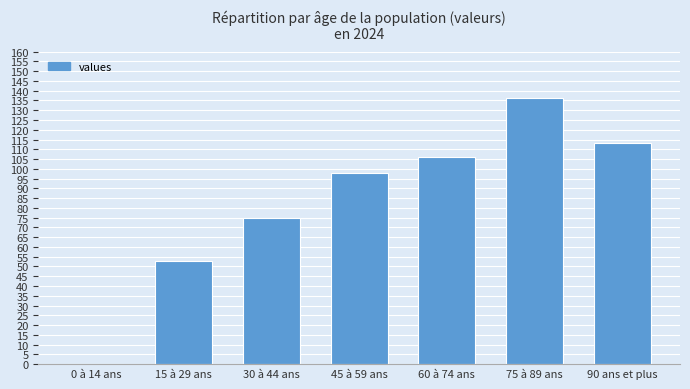

Where is the data nearest to the value 68?

30 à 44 ans